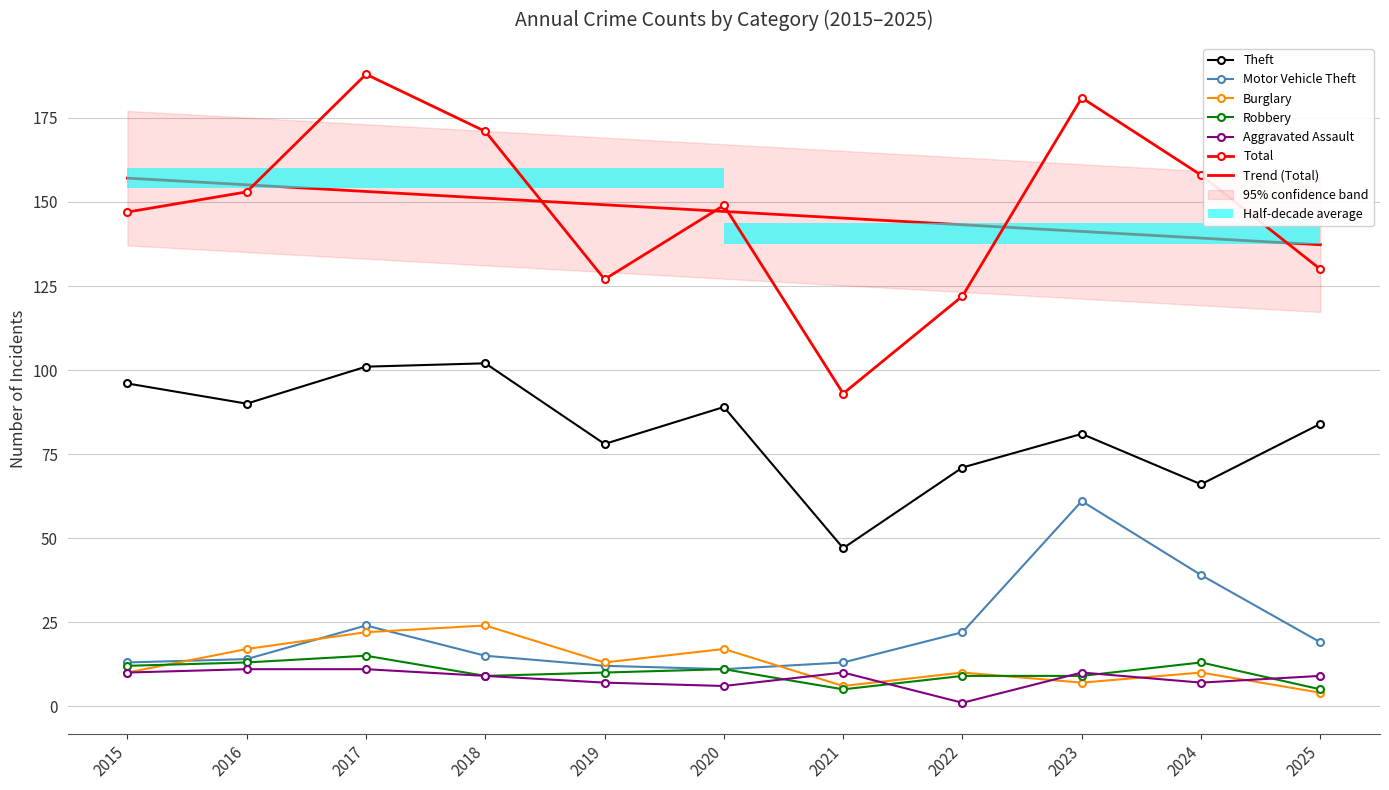

How many series are shown in this chart?

6